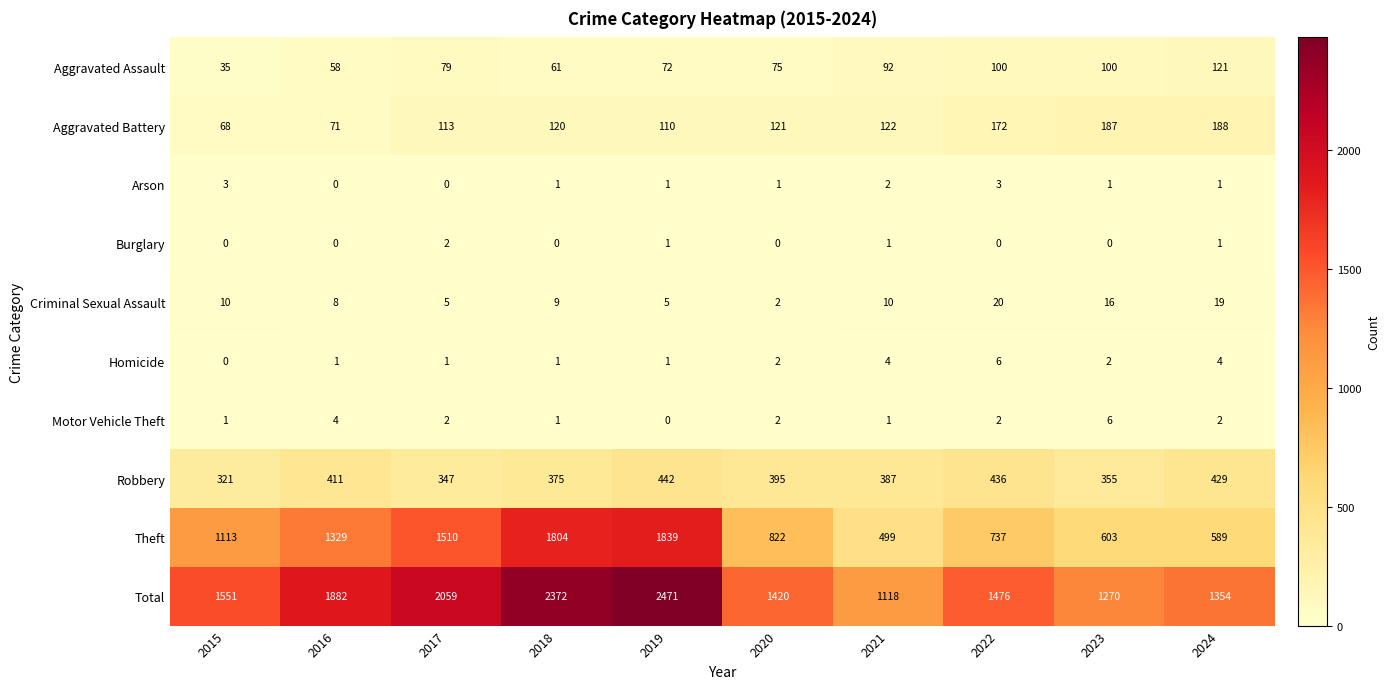

What is the difference between the maximum and minimum values in the Arson series?

3